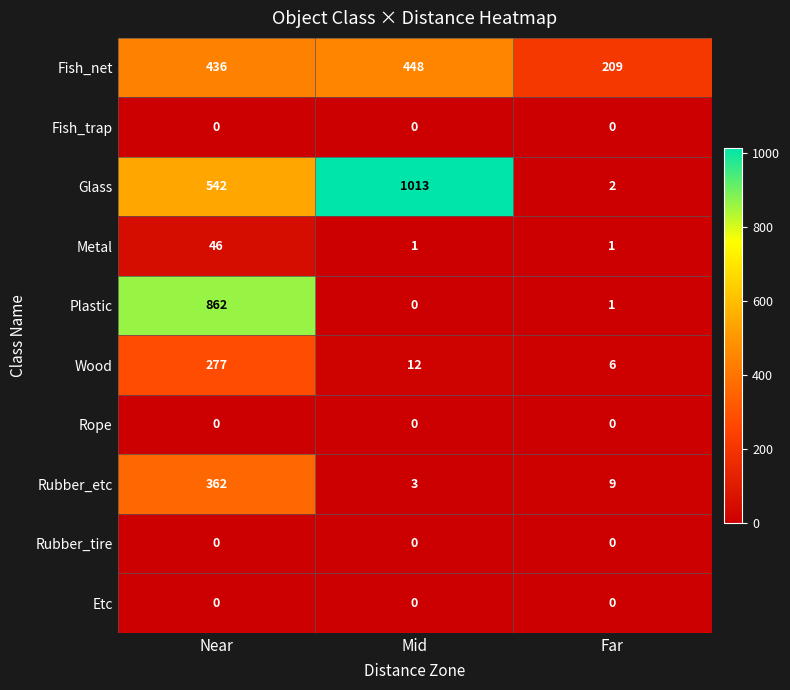

Which series has the largest range (max minus min)?

Glass